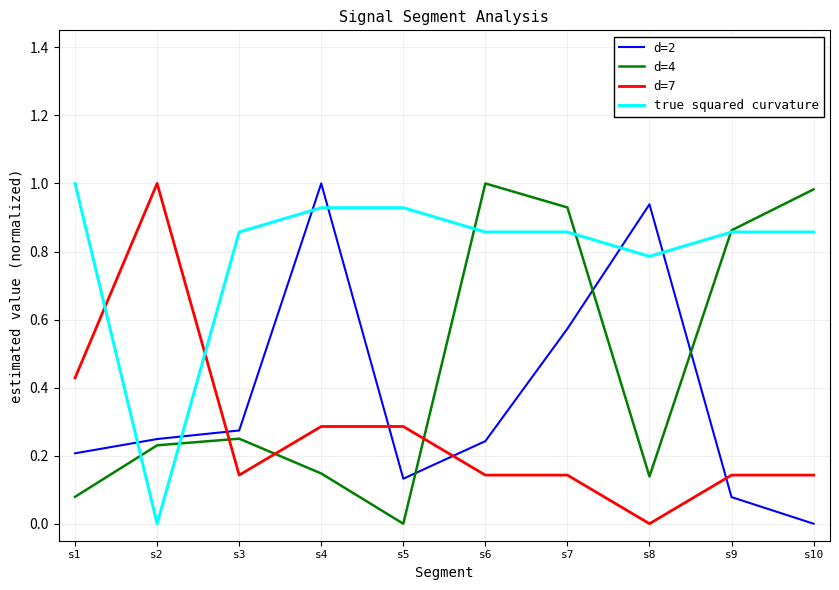

At s4, list the series in order from largest to smallest.

d=2, true squared curvature, d=7, d=4